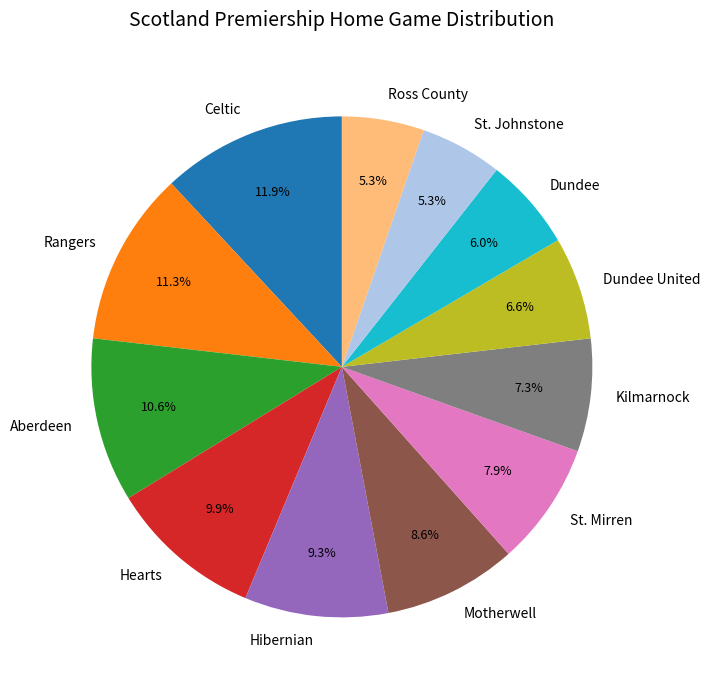

How many slices are in this pie chart?

12